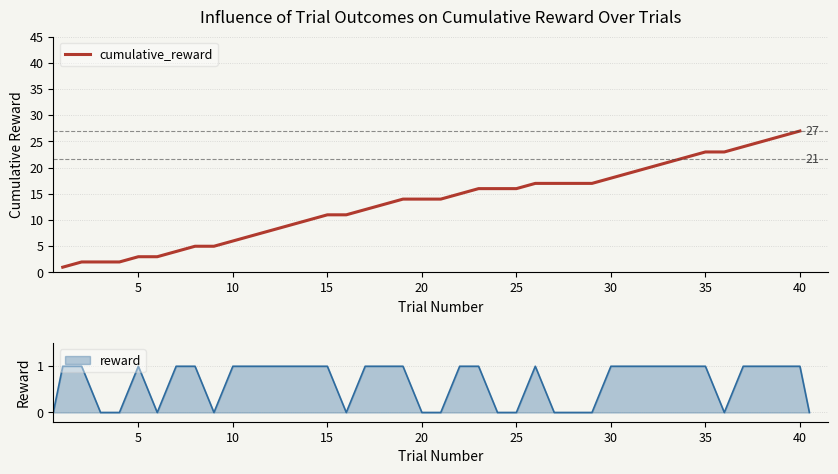

What is the maximum value for cumulative_reward?

27